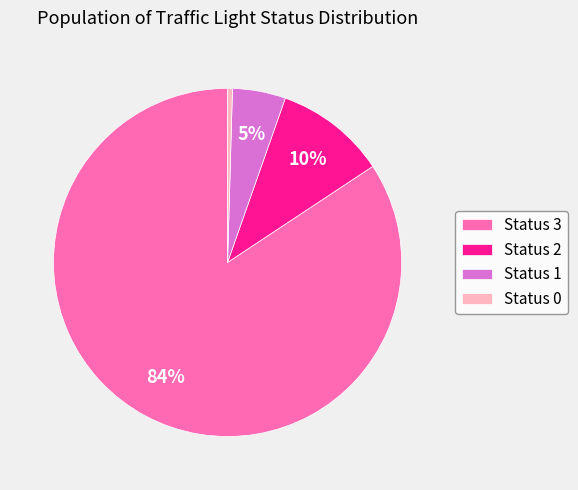

Rank the categories by value from lowest to highest.

Status 0, Status 1, Status 2, Status 3